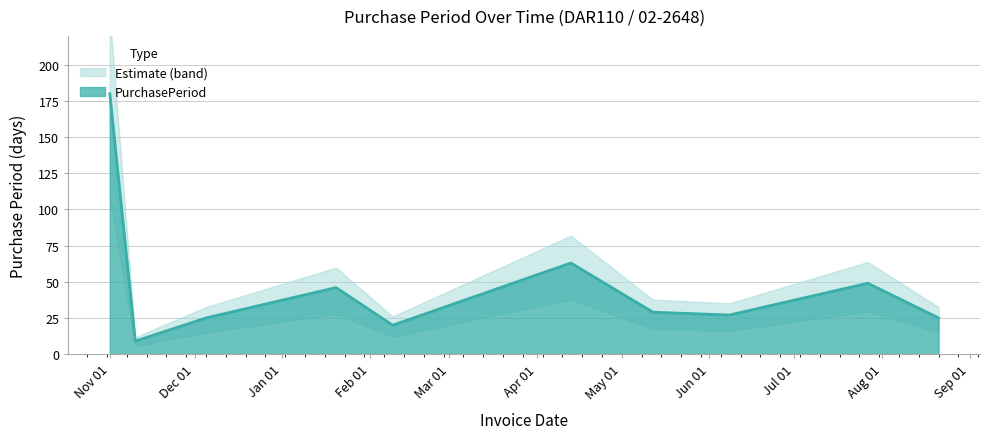

What is the minimum value for PurchasePeriod?

9